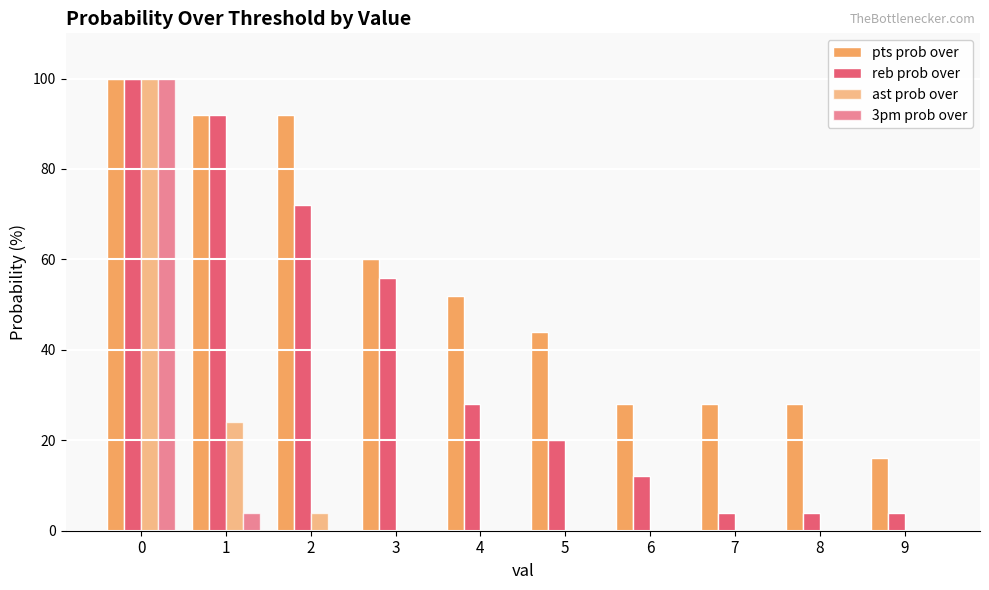

List the series in order of their peak value, lowest first.

pts prob over, reb prob over, ast prob over, 3pm prob over